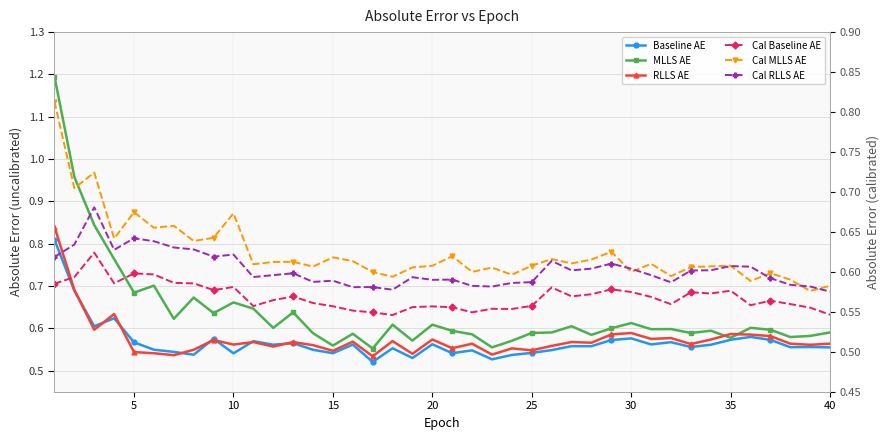

Does the chart have visible grid lines?

Yes